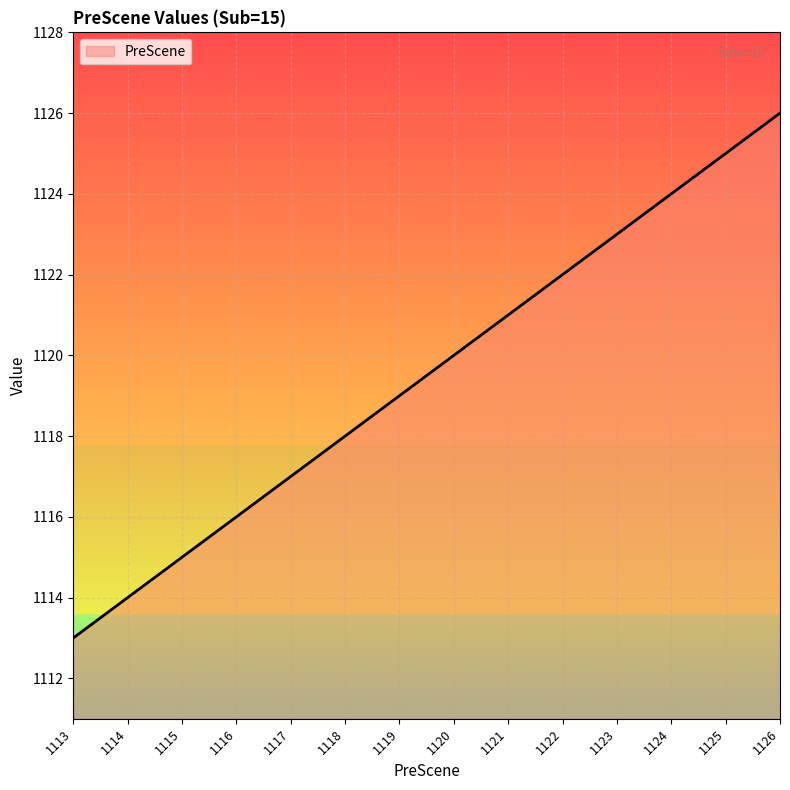

What is the greatest value displayed?

1126